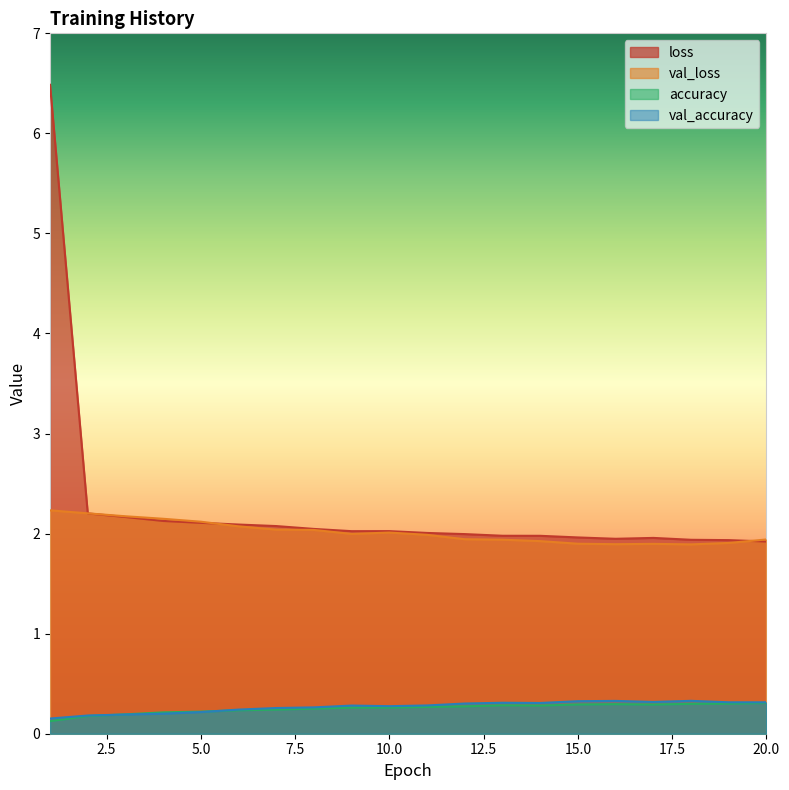

List the labels in order of val_loss value, smallest first.

18, 16, 17, 15, 19, 14, 13, 20, 12, 11, 9, 10, 8, 7, 6, 5, 4, 3, 2, 1